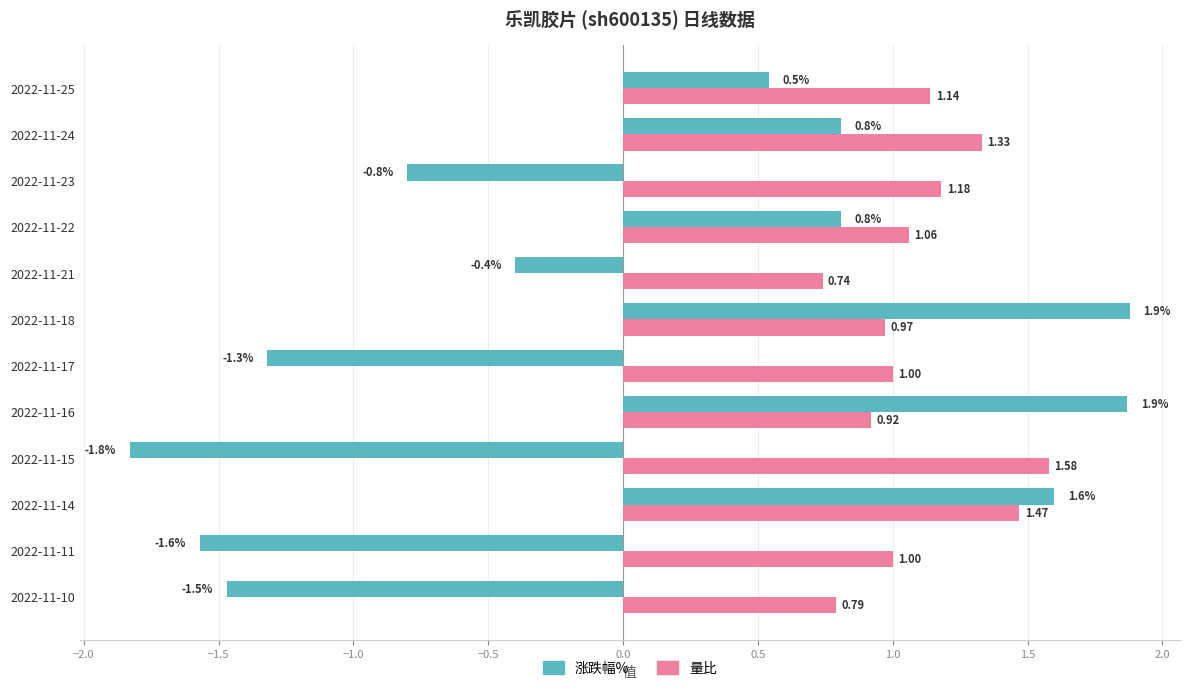

What is the maximum value shown in the chart?

1.9